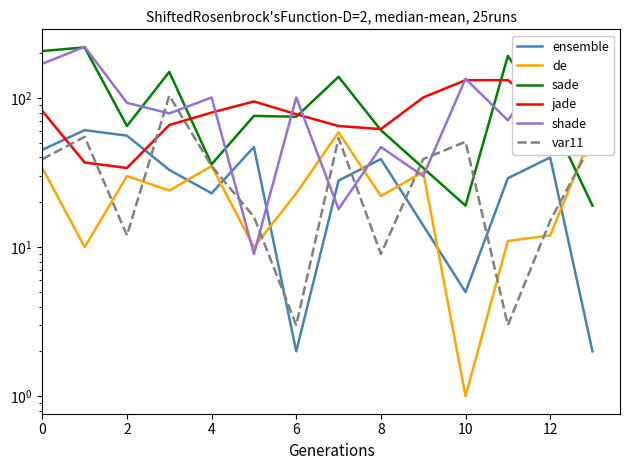

The value of ensemble at 6 is 0. True or false?

False